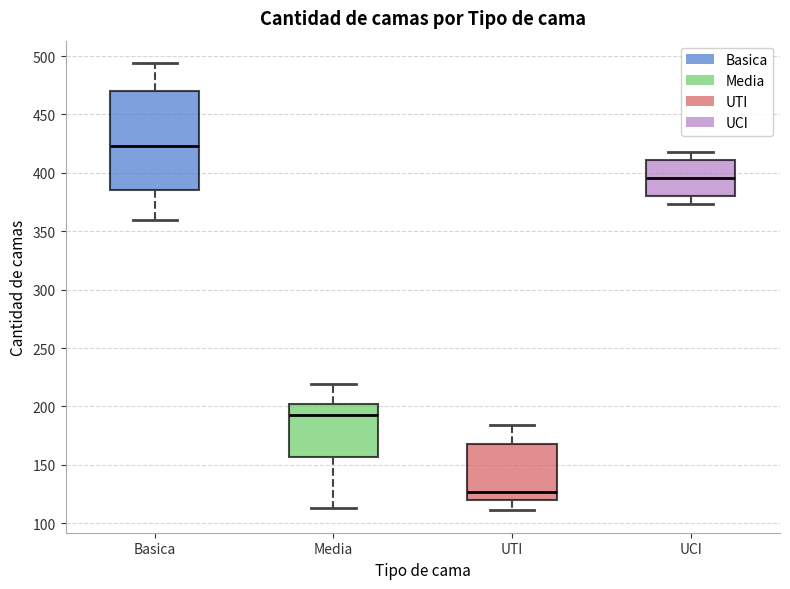

Comparing the boxes themselves (not the whiskers), which one is the tallest?

Basica